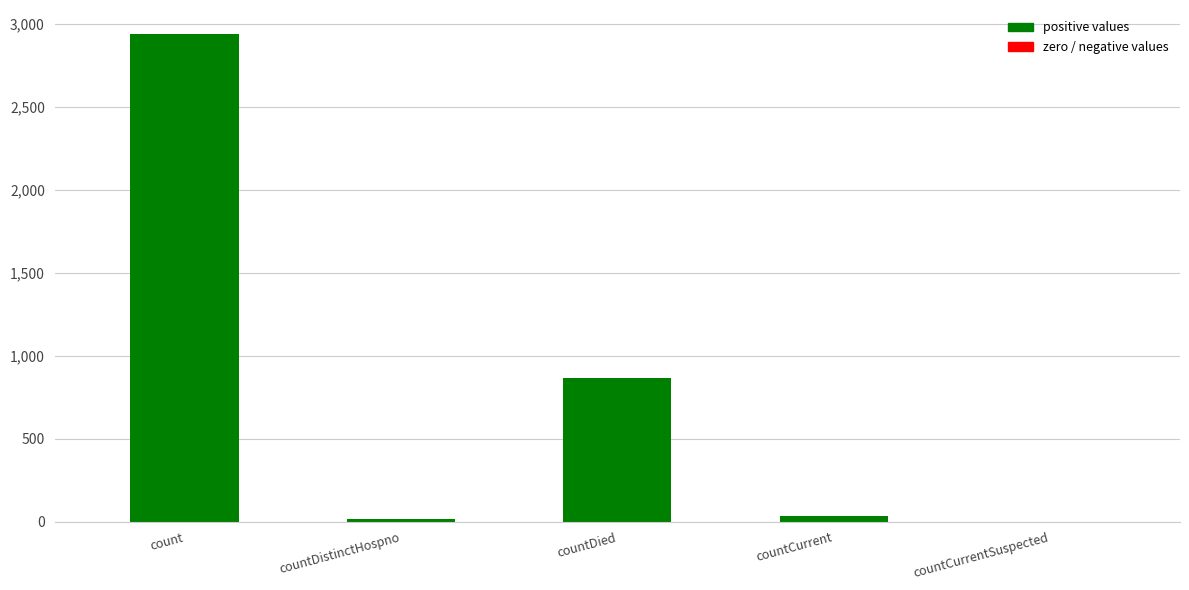

The chart shows a value of 12 at countCurrent. True or false?

False